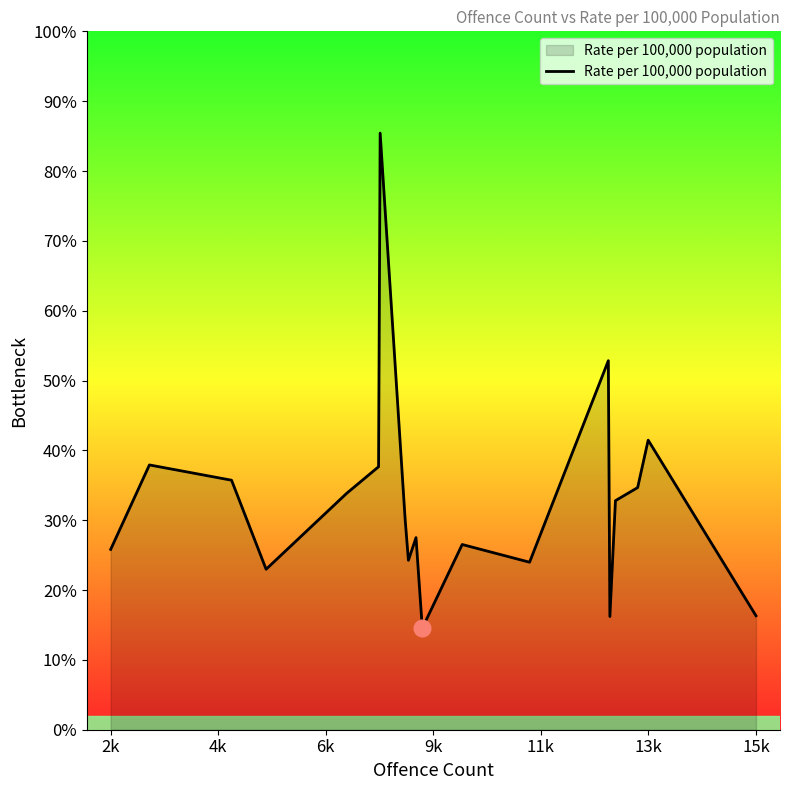

Does the chart have visible grid lines?

No